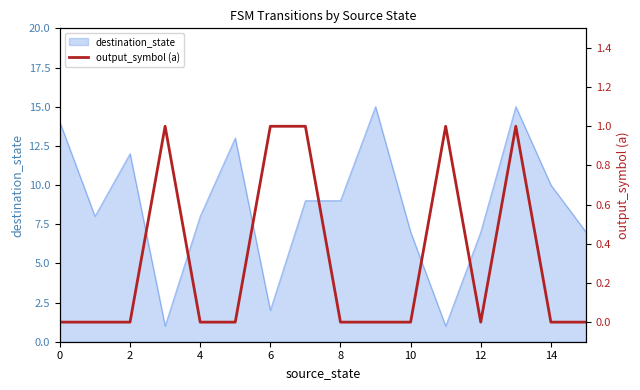

What value does the destination_state series have at 4?

8